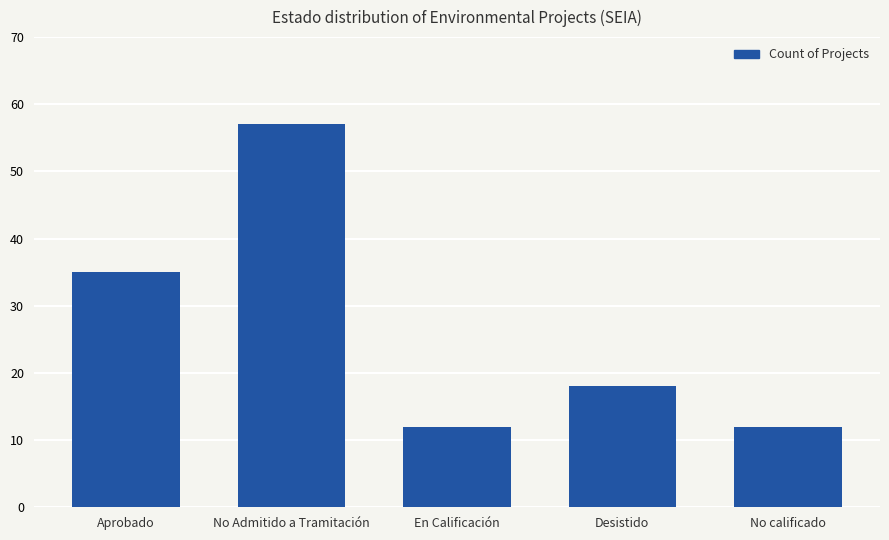

What value does the data have at No Admitido a Tramitación?

57